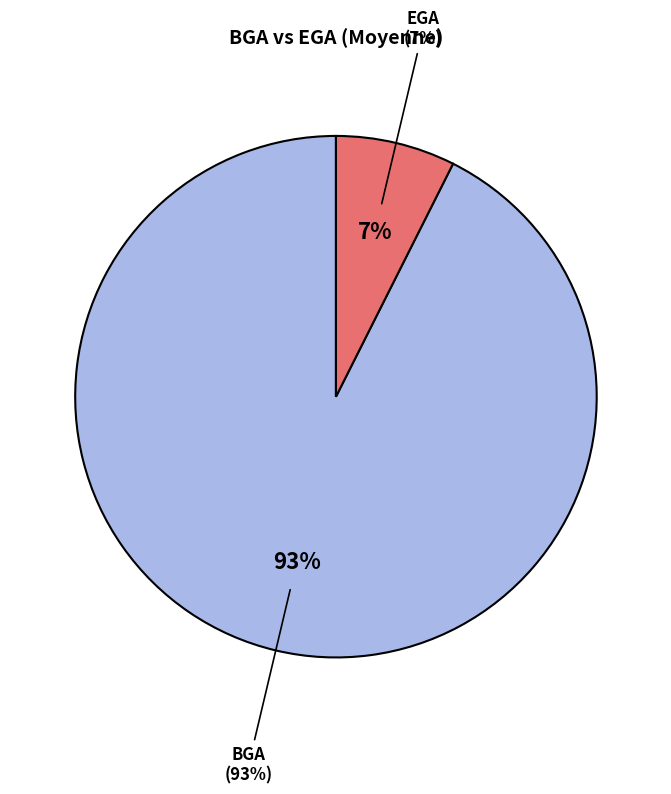

The EGA slice represents 7% of the pie. True or false?

True